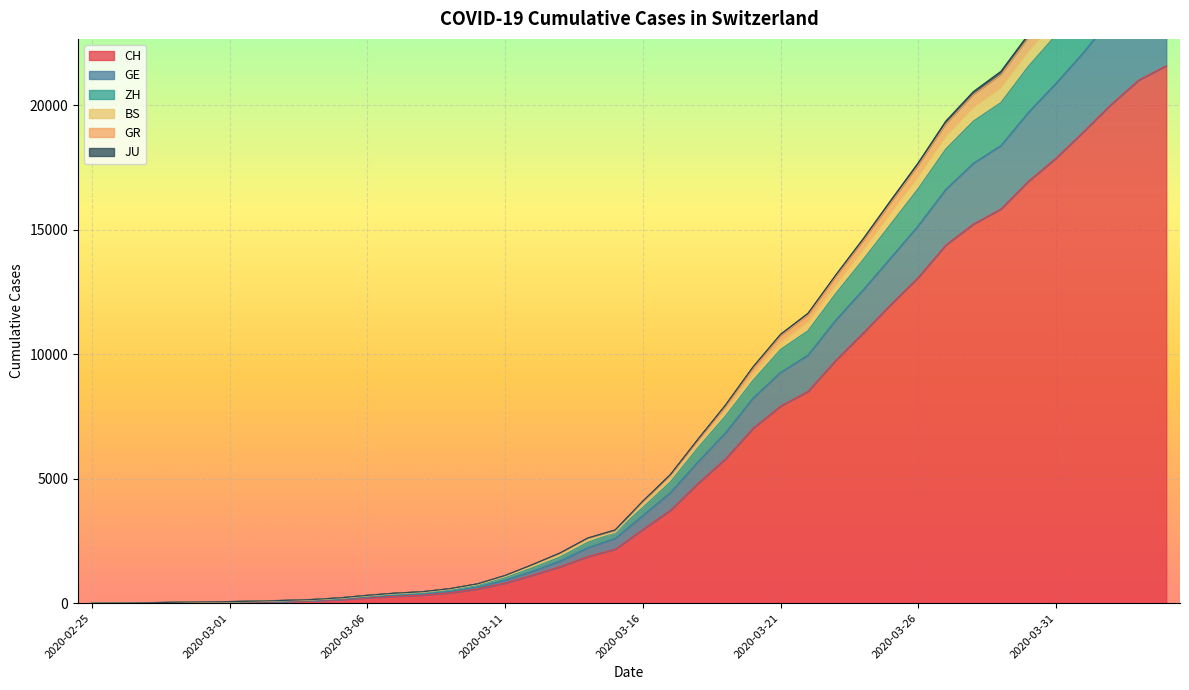

What is the highest value of the CH series?

21587